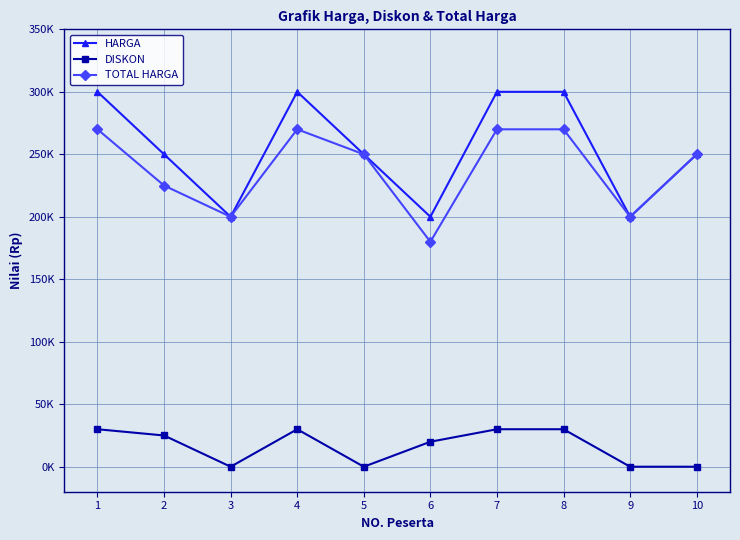

What is the difference between the second highest and minimum values in the TOTAL HARGA series?

90000